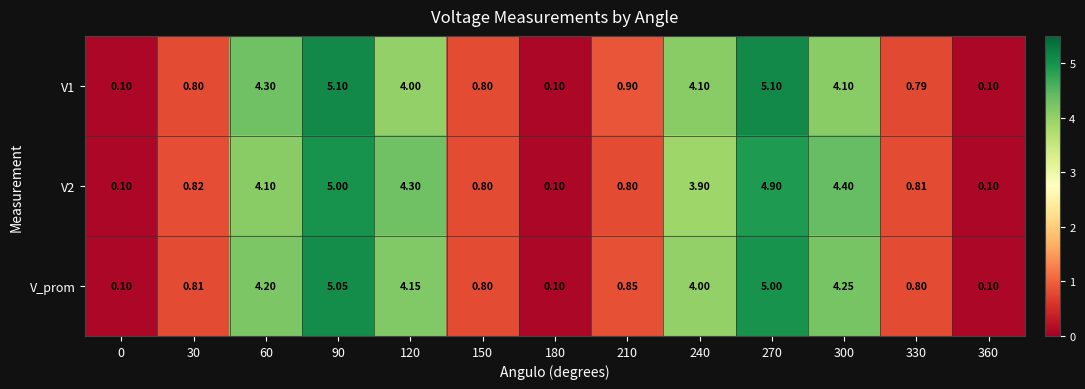

Is the value of V_prom at 270 greater than the value of V2 at 180?

Yes